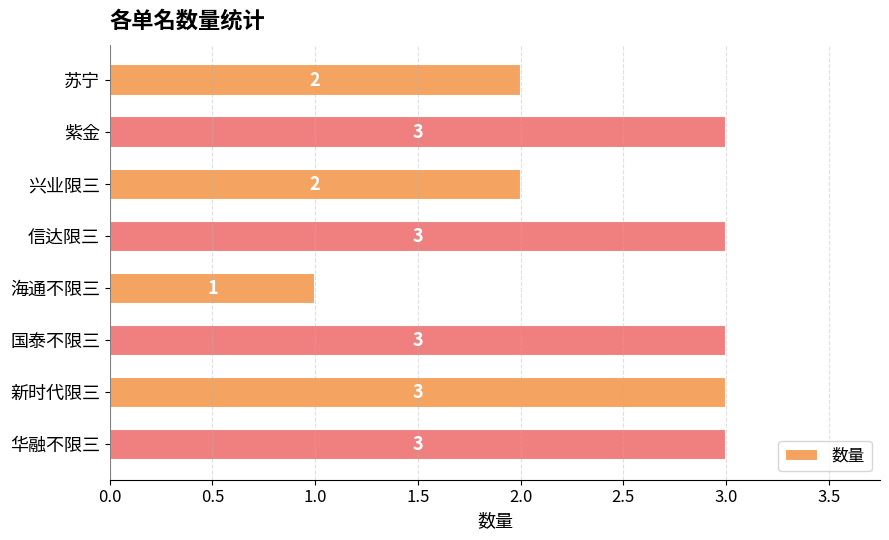

True or false: the data shows 3 at 国泰不限三.

True